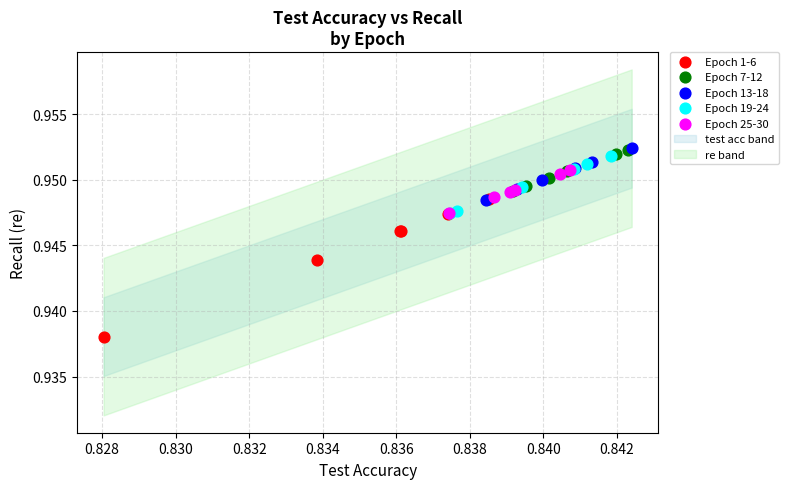

Which series has the largest Y range (max minus min)?

Epoch 1-6